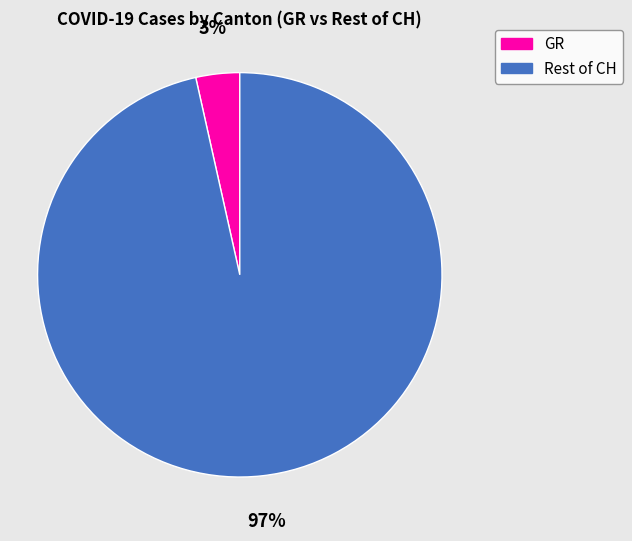

Is there any slice that represents more than half of the pie?

Yes